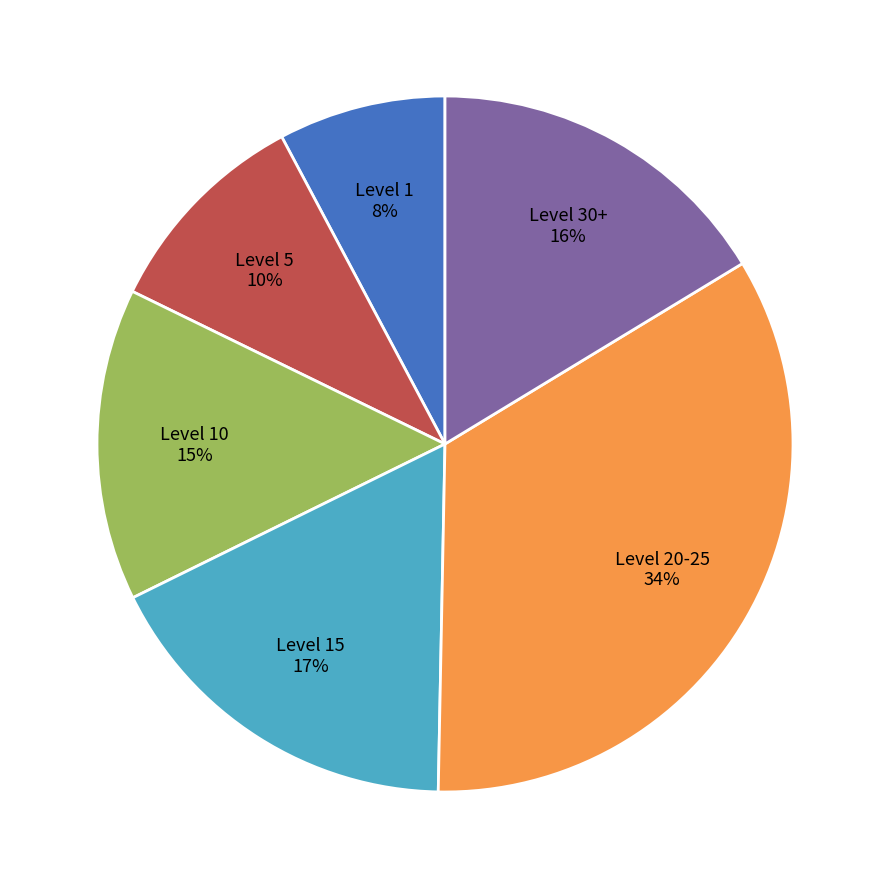

Which slice is the largest?

Level 20-25